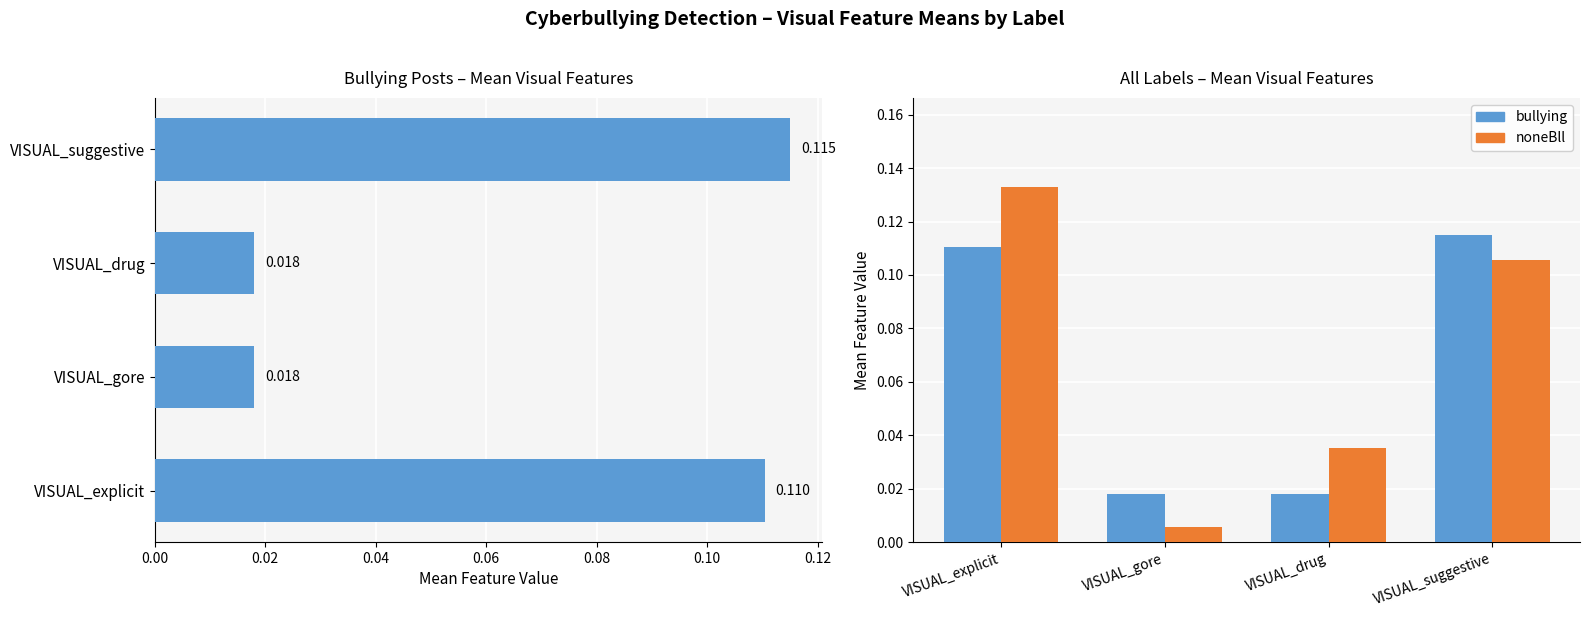

At how many categories does at least one series exceed 0?

4